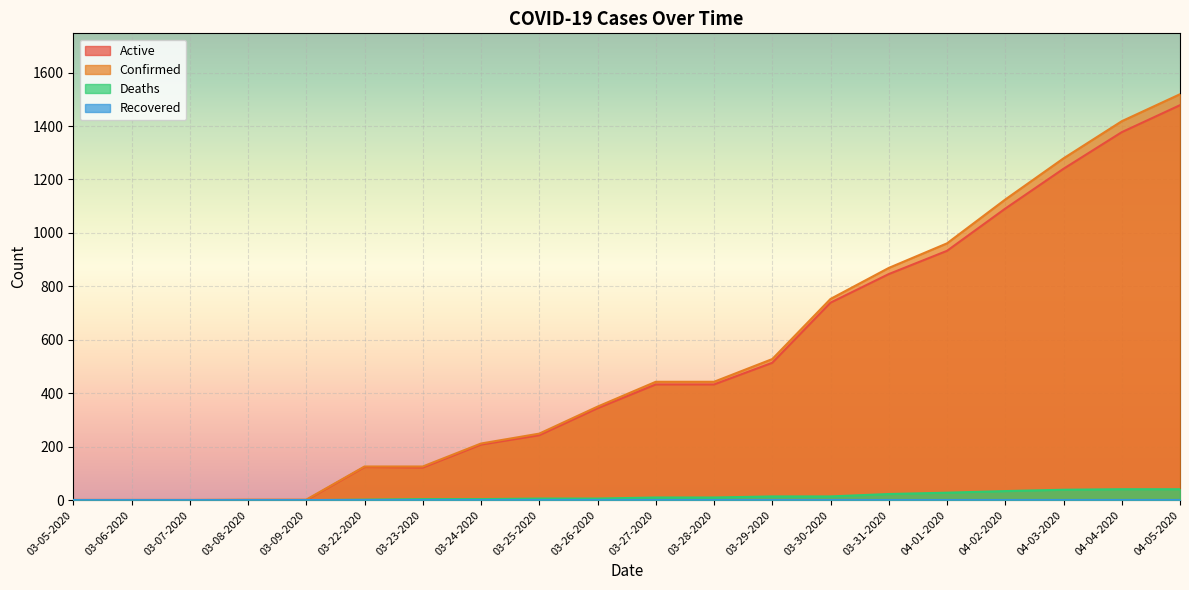

Which series has the largest range (max minus min)?

Confirmed